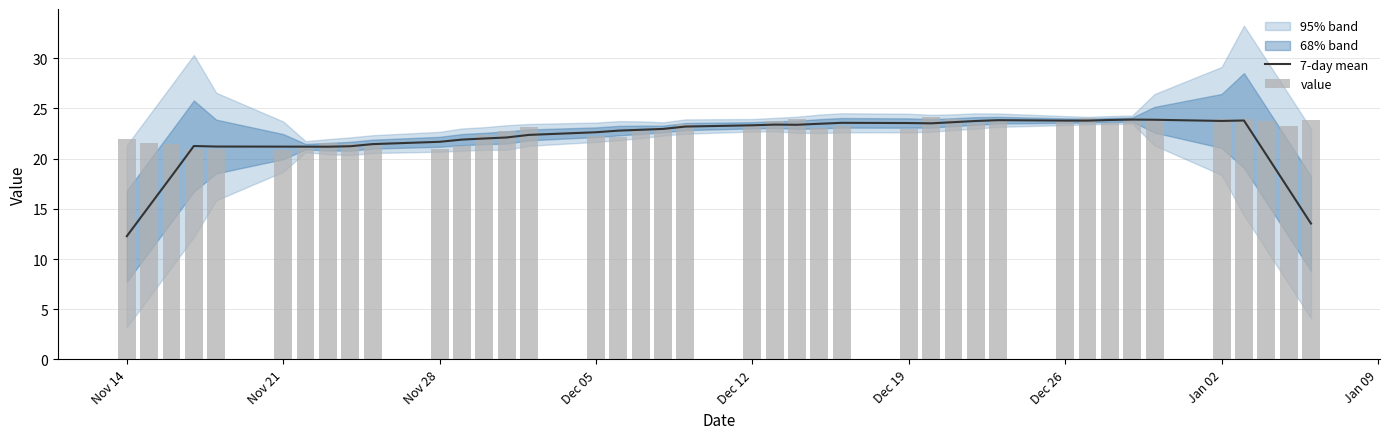

True or false: value has a value of 36.5 at Dec 26.

False